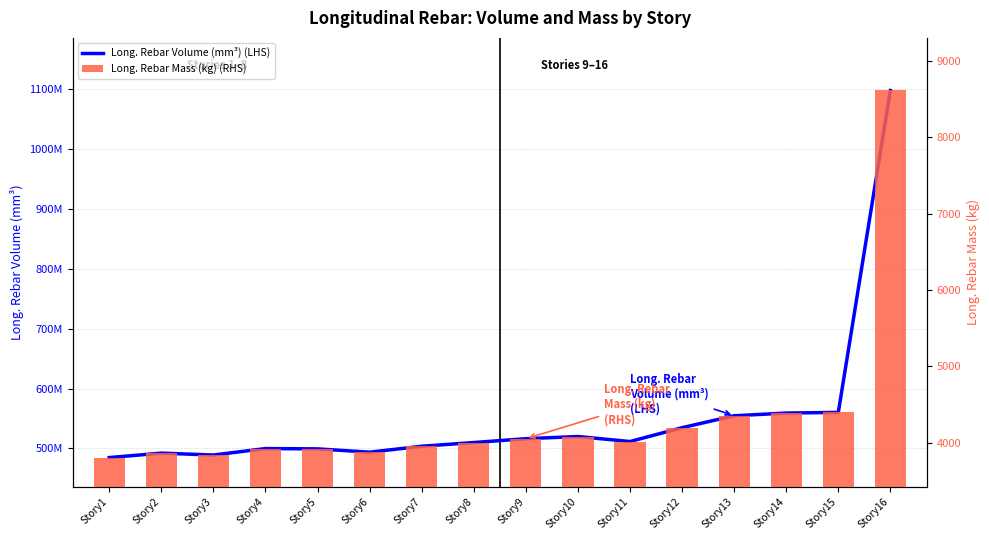

Which series has the widest spread of values?

Long. Rebar Volume (mm³) (LHS)